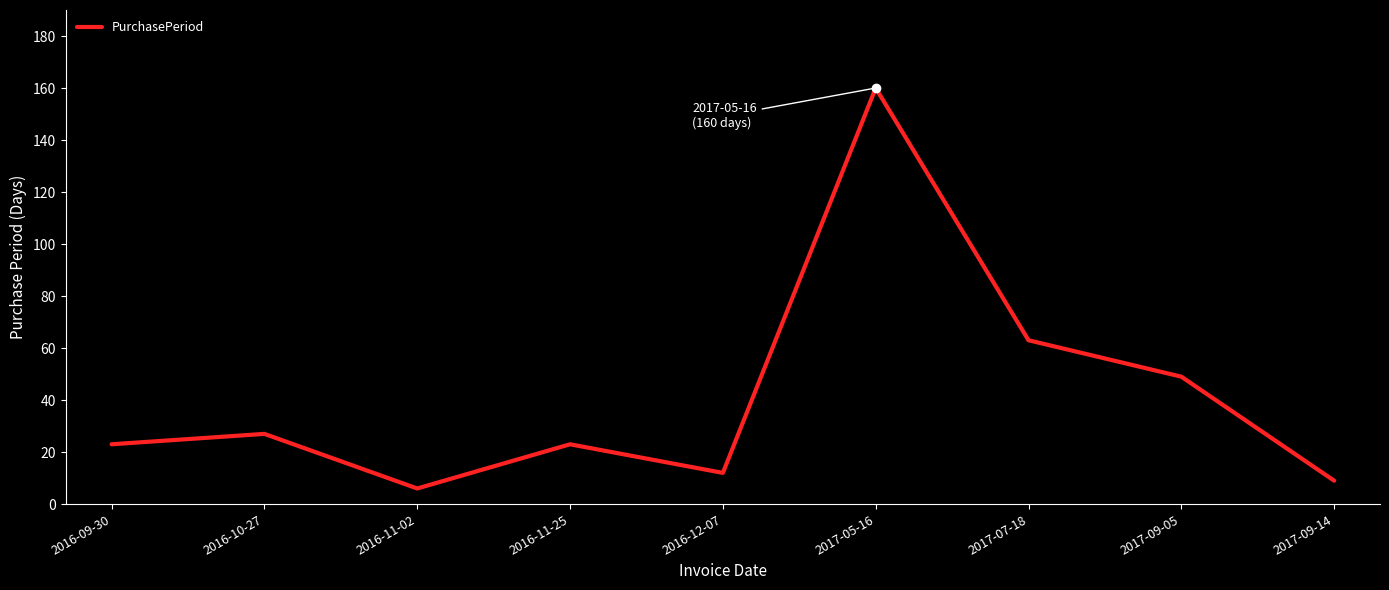

At which category does the chart reach its minimum across all series?

2016-11-02